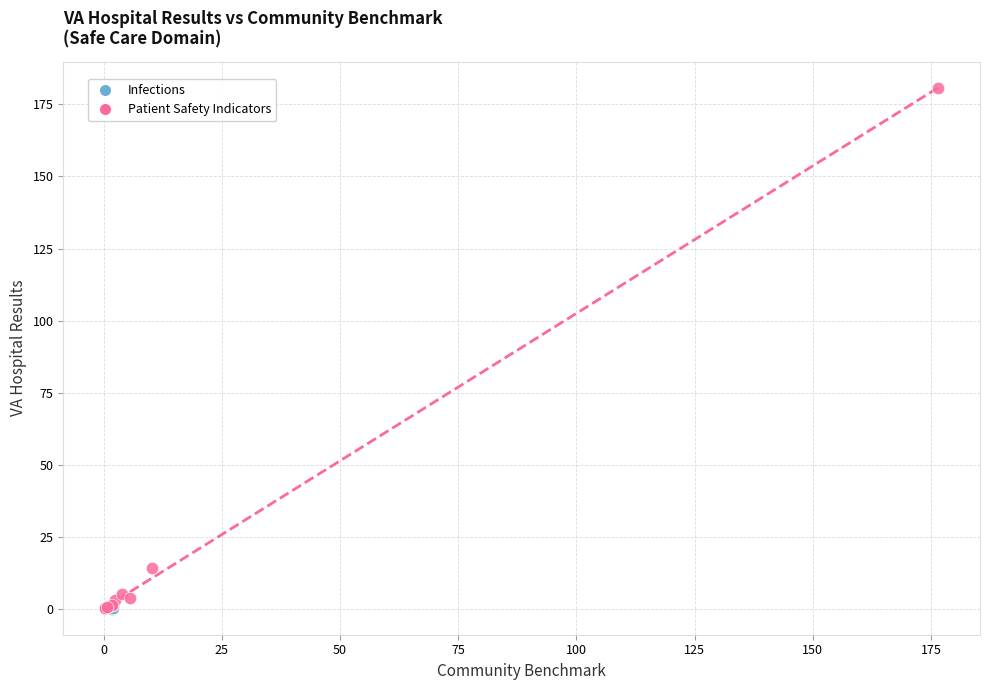

What are all the series names shown in the legend?

Infections, Patient Safety Indicators